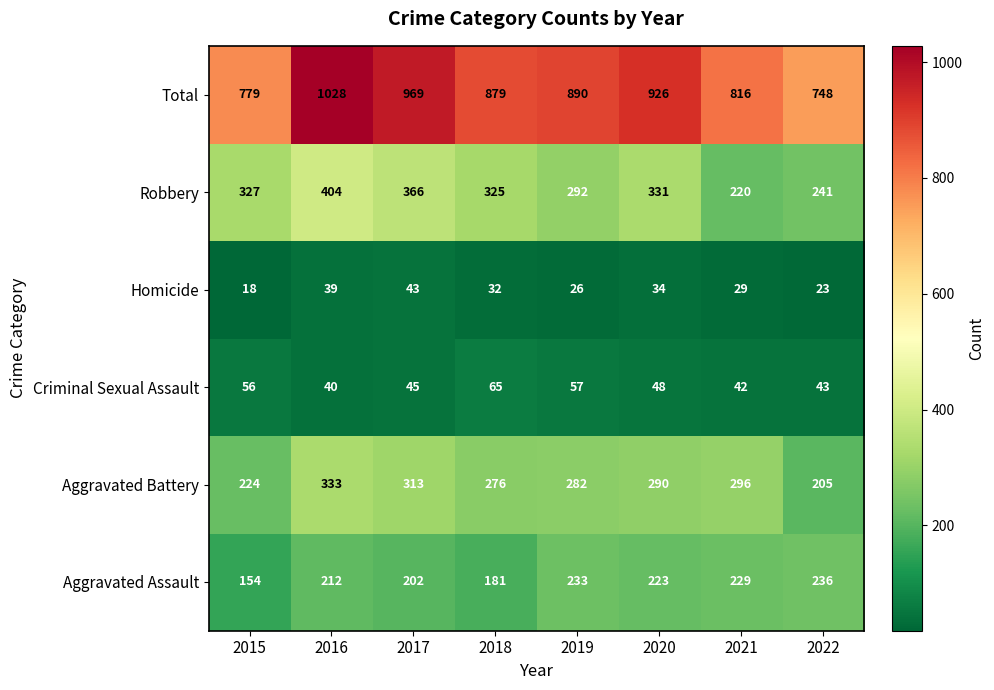

Which series has the largest total across all categories?

Total